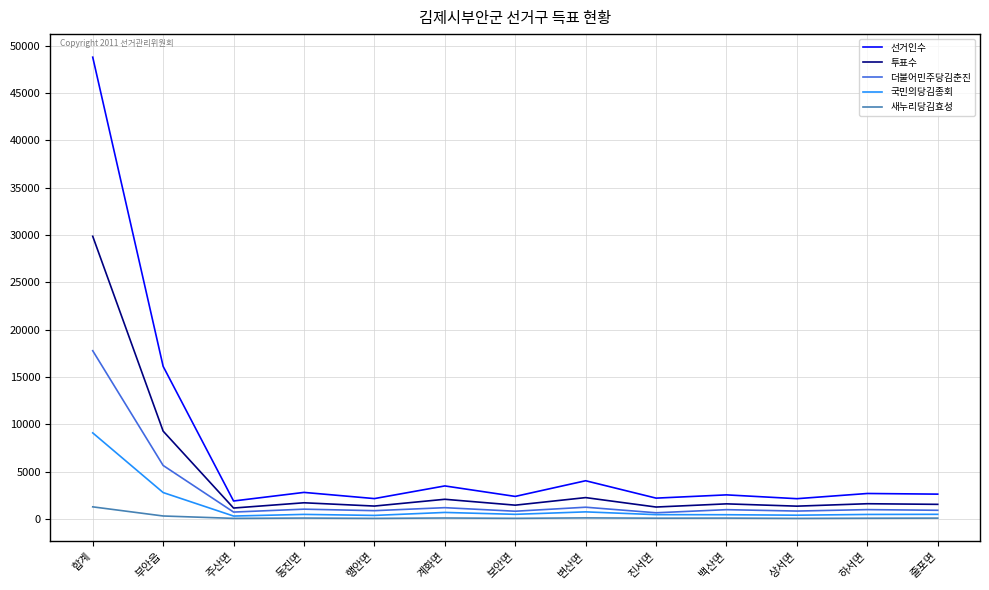

True or false: 선거인수 and 투표수 intersect in this chart.

False